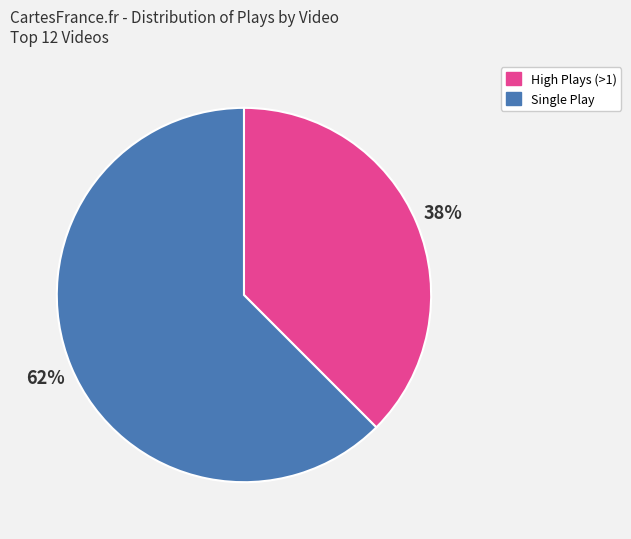

Does High Plays (>1) account for over 50% of the chart?

No